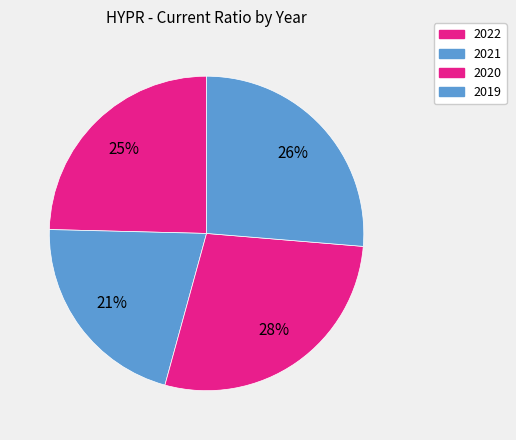

Rank the categories by value from lowest to highest.

2021, 2022, 2019, 2020